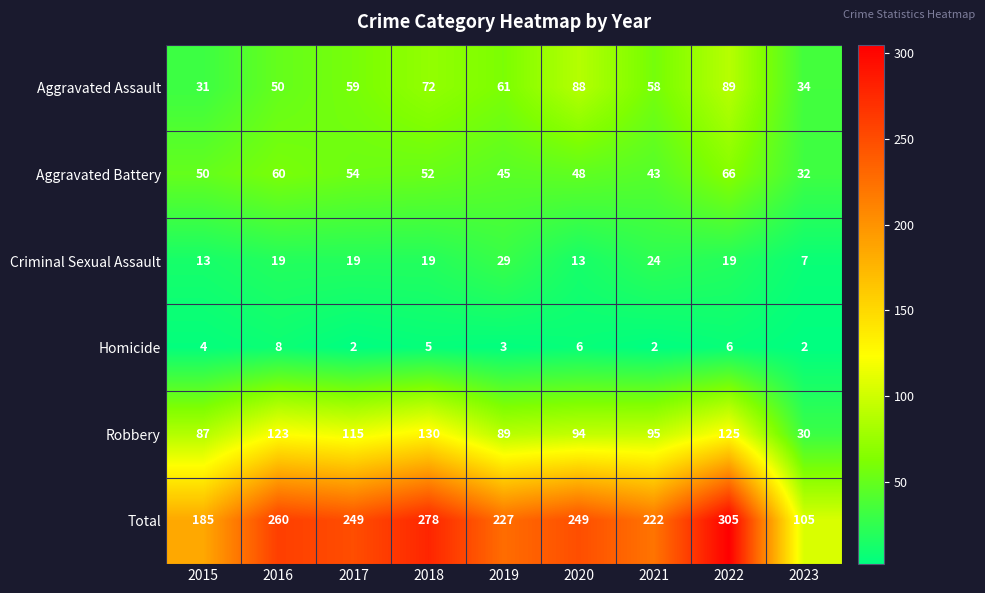

Is it true that Aggravated Battery equals 13 at 2015?

False